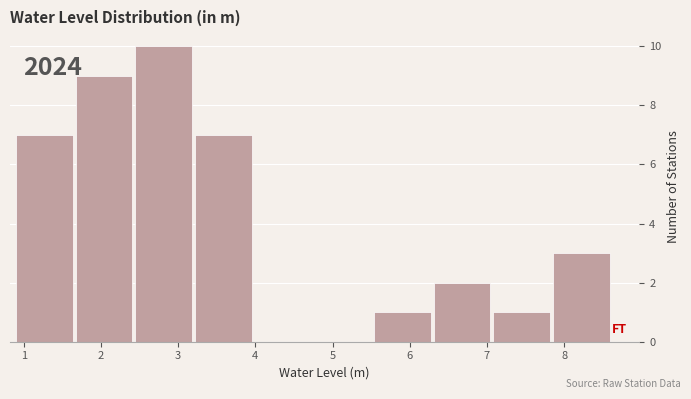

Which range on the x-axis has the tallest bar?

2.4 to 3.2